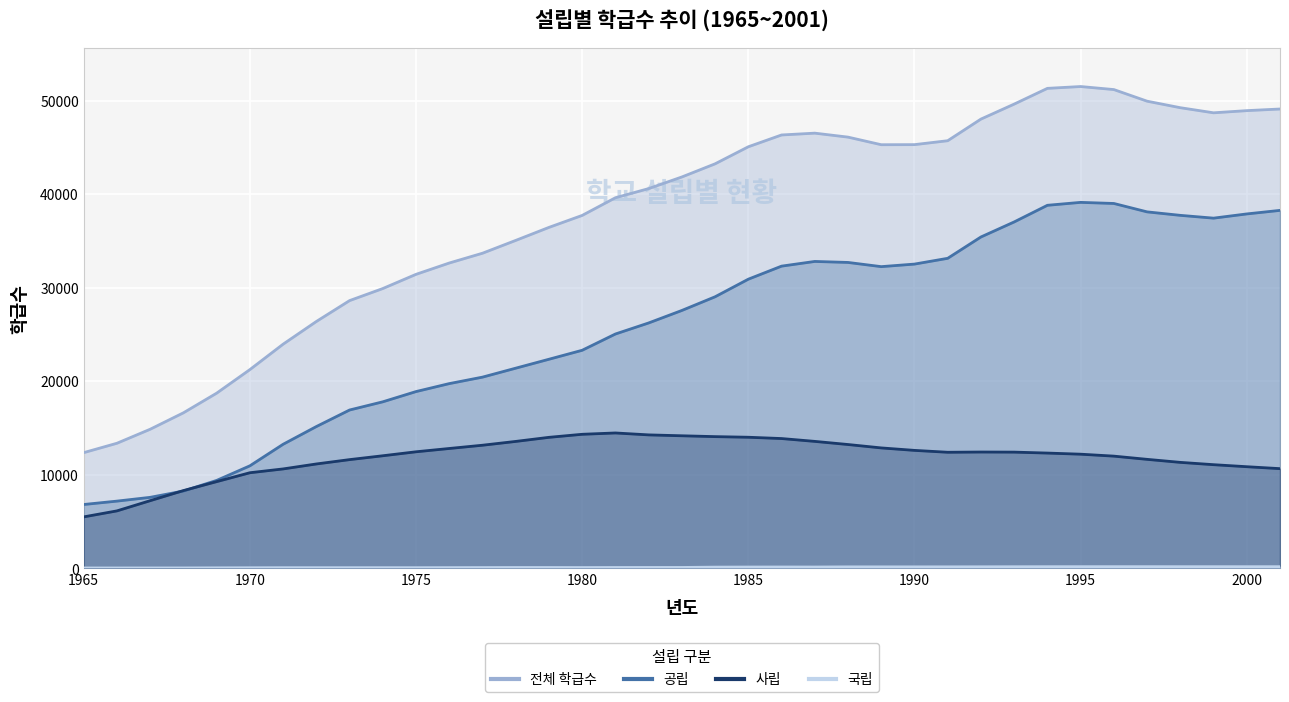

At which label is 사립 closest to 9991?

1970